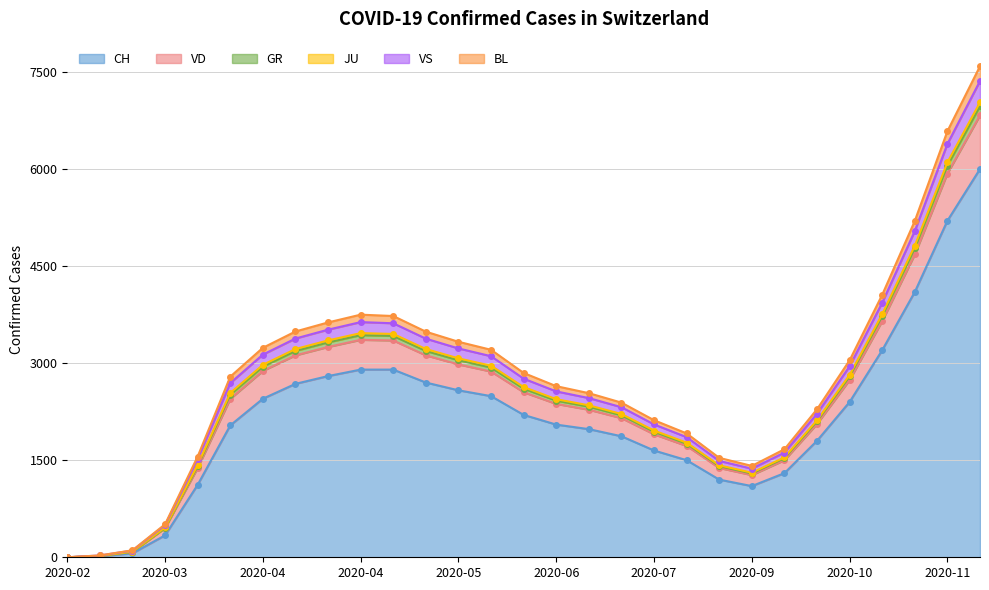

The BL series shows 575 at 2020-03-22. True or false?

False